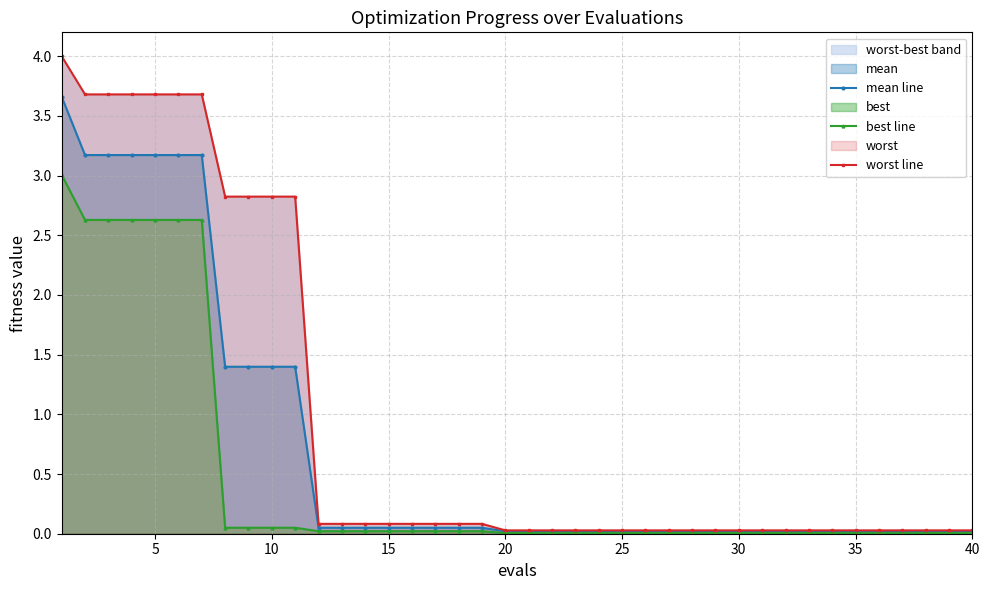

True or false: mean line and worst line cross at least once.

False